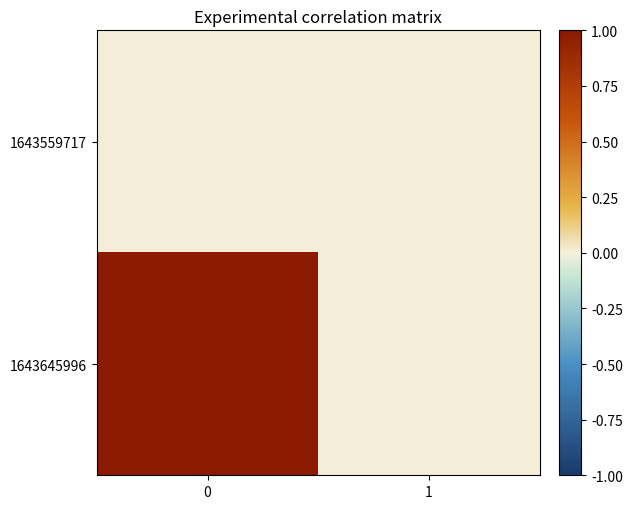

How many data points does each series have?

2